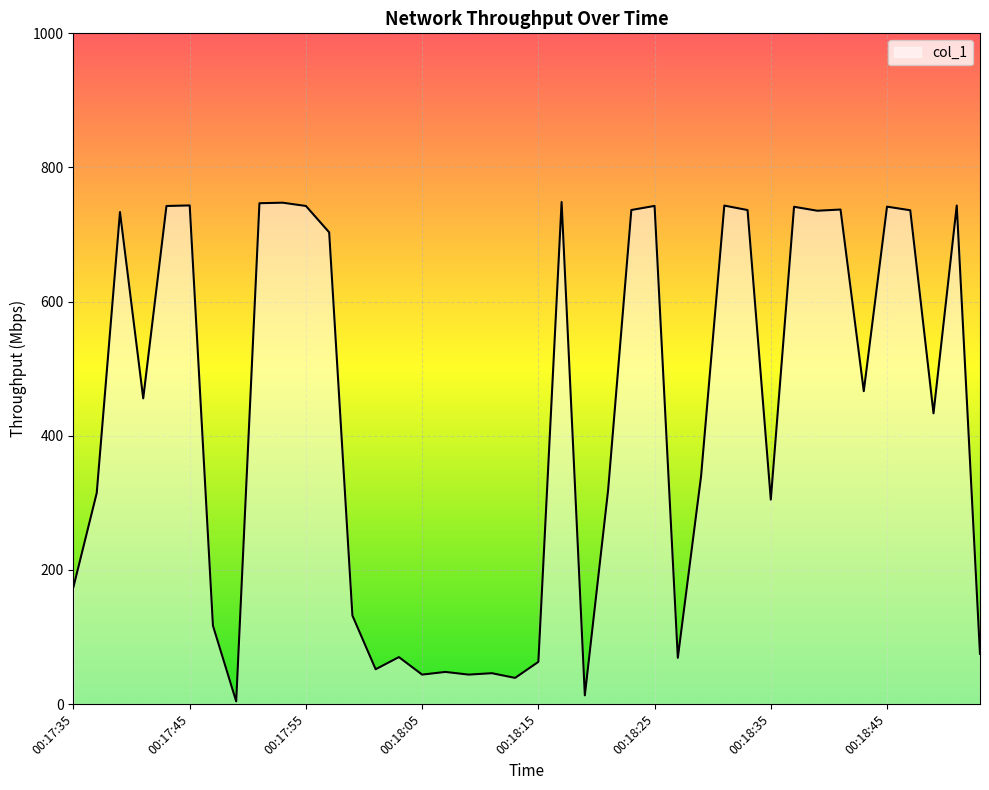

What is the maximum value shown in the chart?

748.5